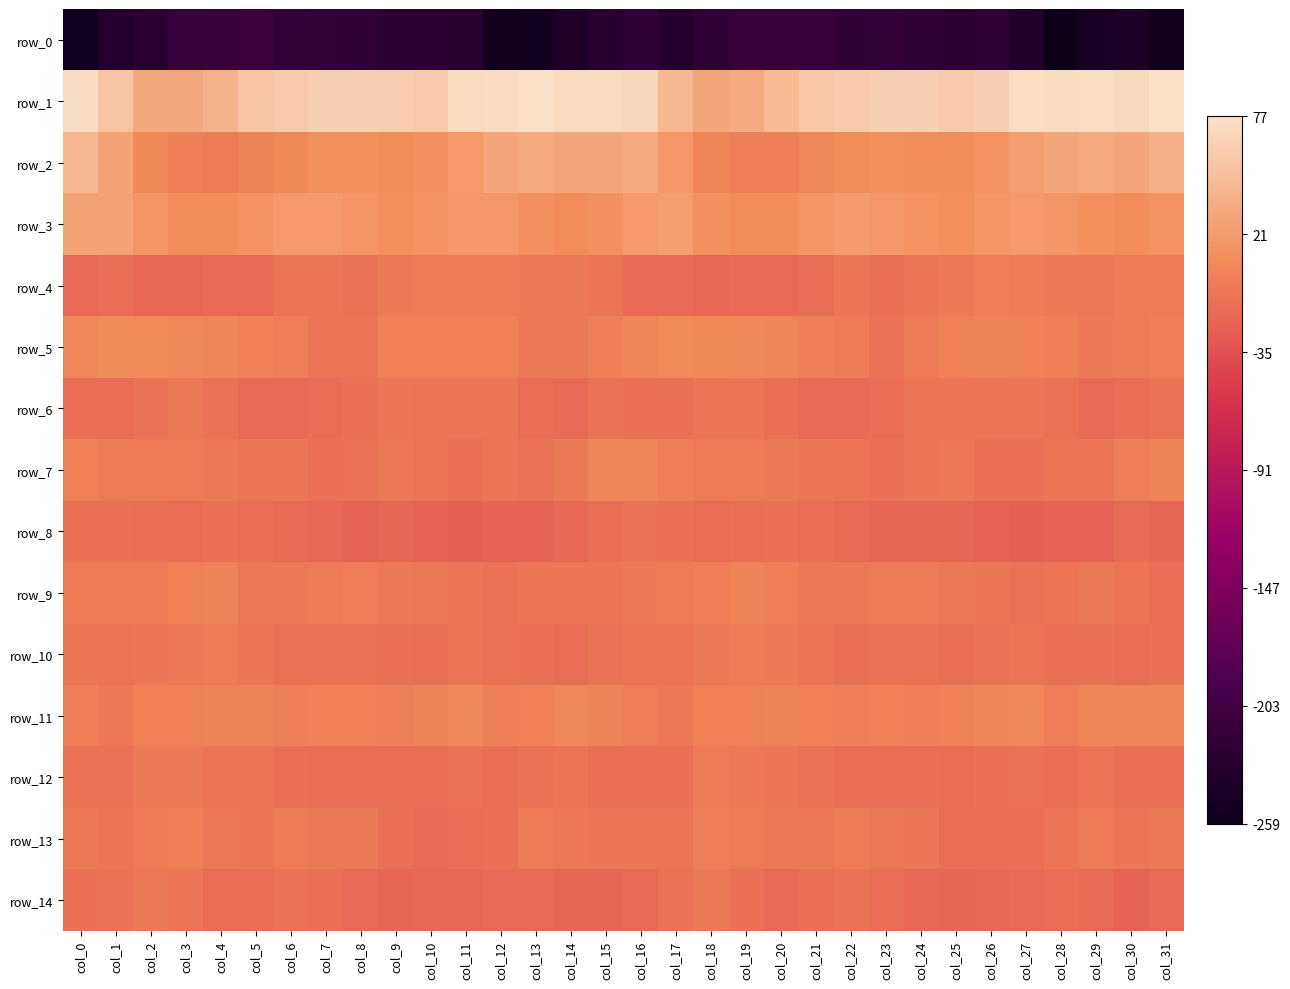

At which category does the chart reach its minimum across all series?

col_28